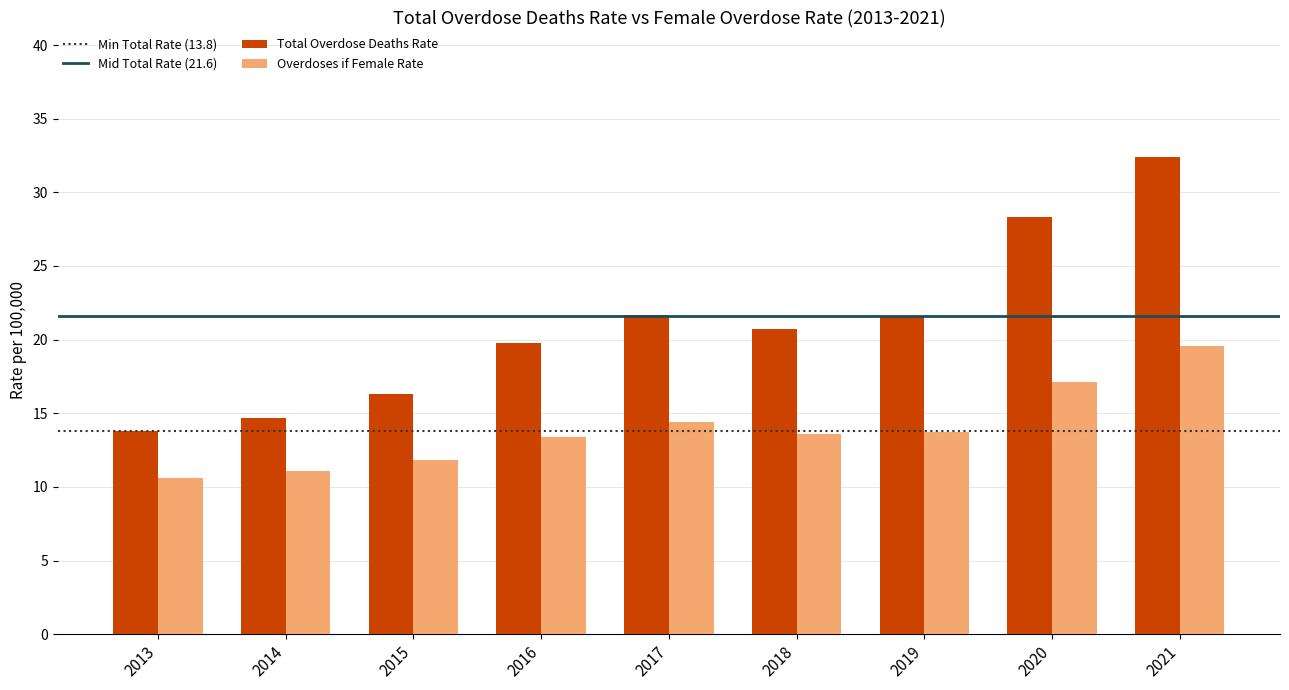

The value of Total Overdose Deaths Rate at 2019 is 36.2. True or false?

False